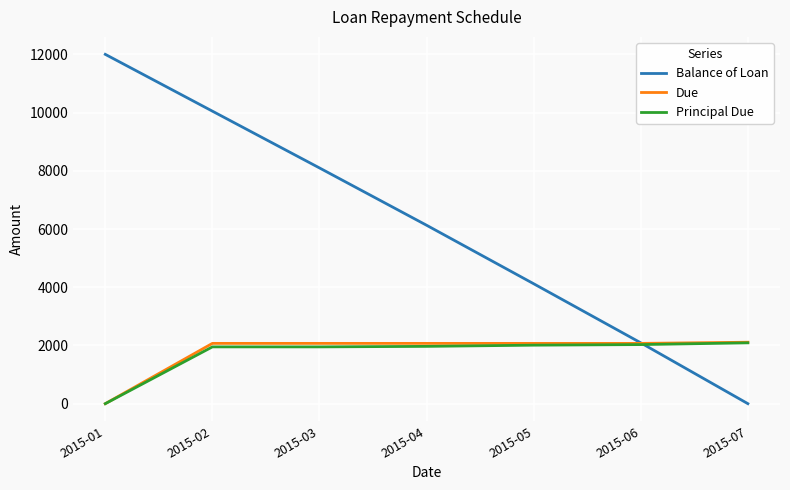

After their last crossing, which series has the higher values: Balance of Loan or Due?

Due